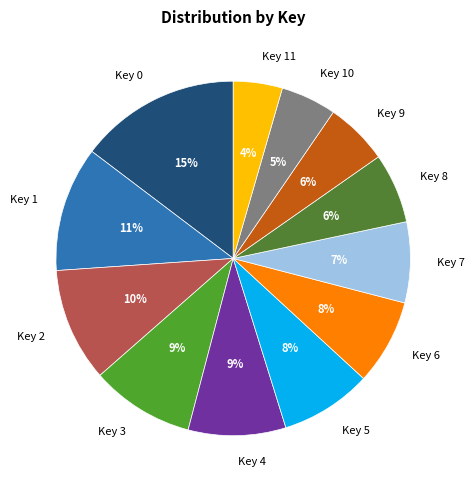

To the nearest percent, what is the combined percentage of Key 11 and Key 4?

13%